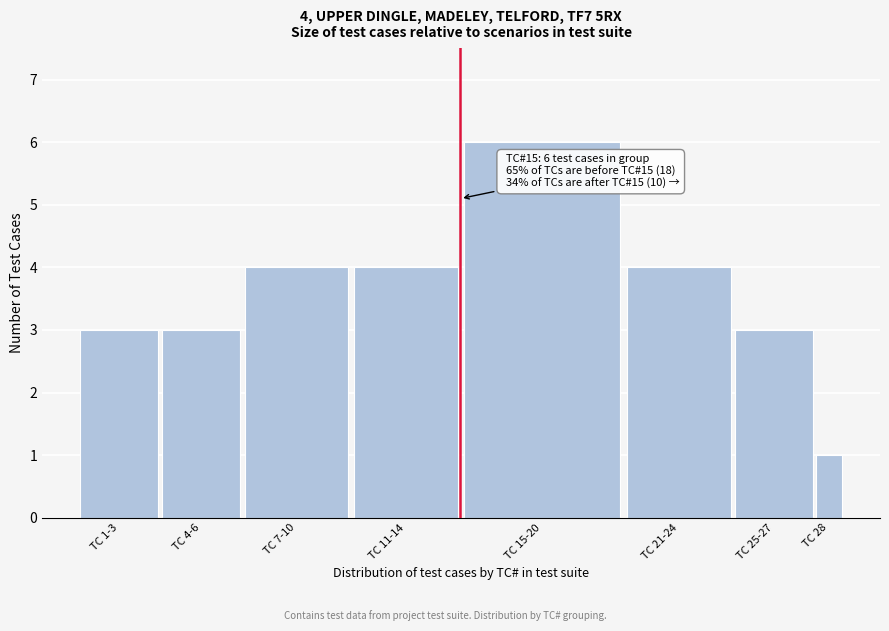

Reading left to right, transcribe all the data shown in this chart.

TC 1-3=3	TC 4-6=3	TC 7-10=4	TC 11-14=4	TC 15-20=6	TC 21-24=4	TC 25-27=3	TC 28=1